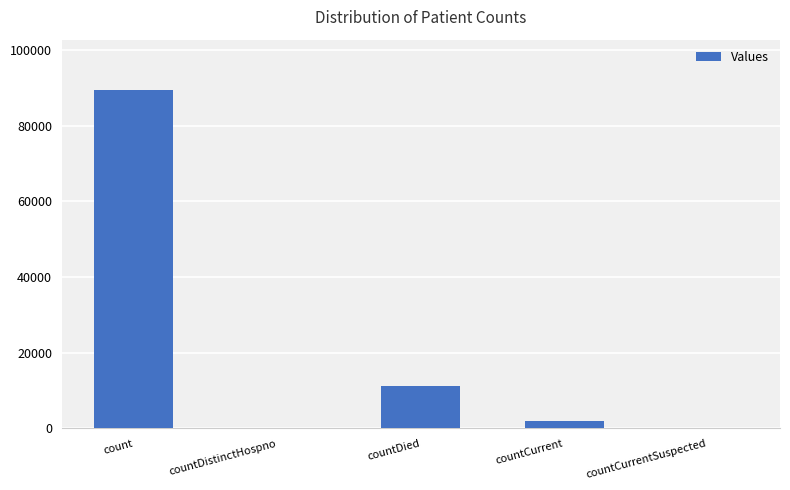

Count the number of data series in this chart.

1